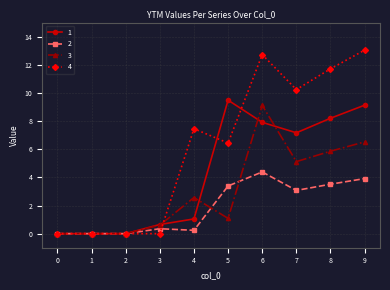

How many values in the 1 series are below 7?

5